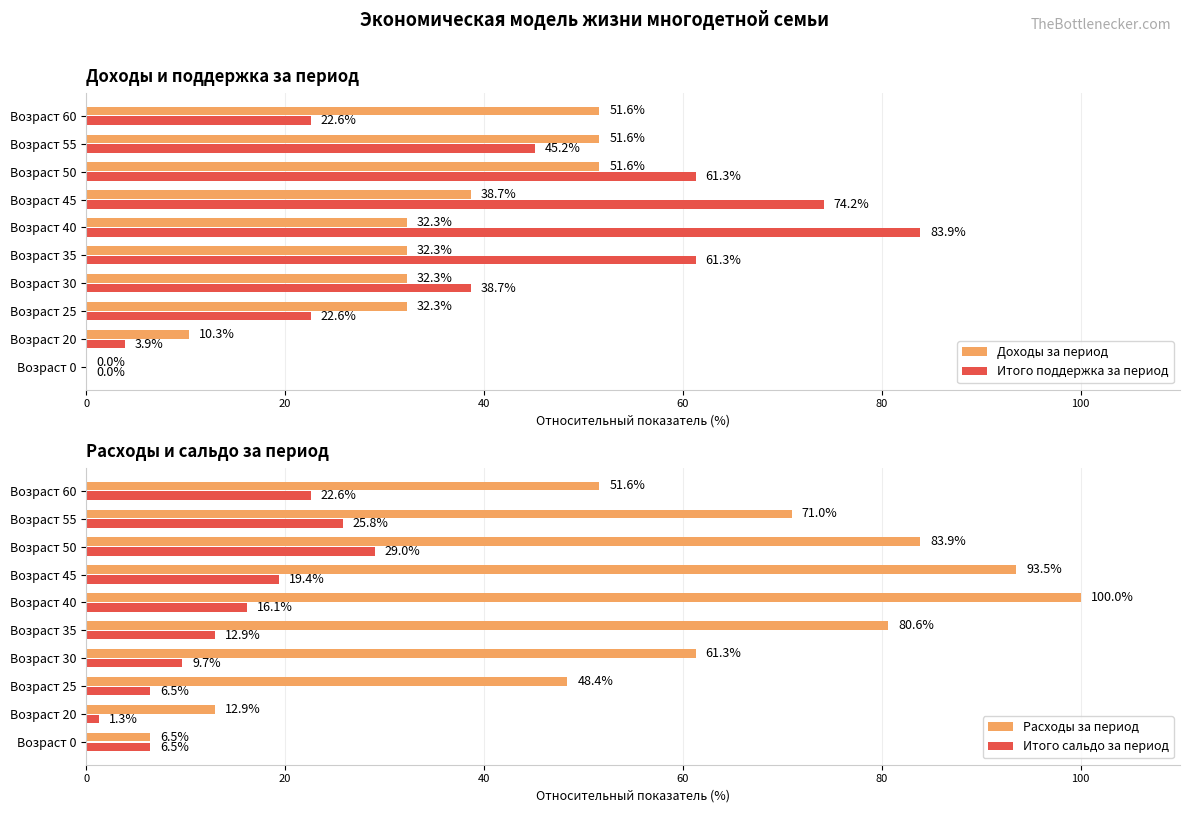

Read the Доходы за период value at Возраст 25.

32.3